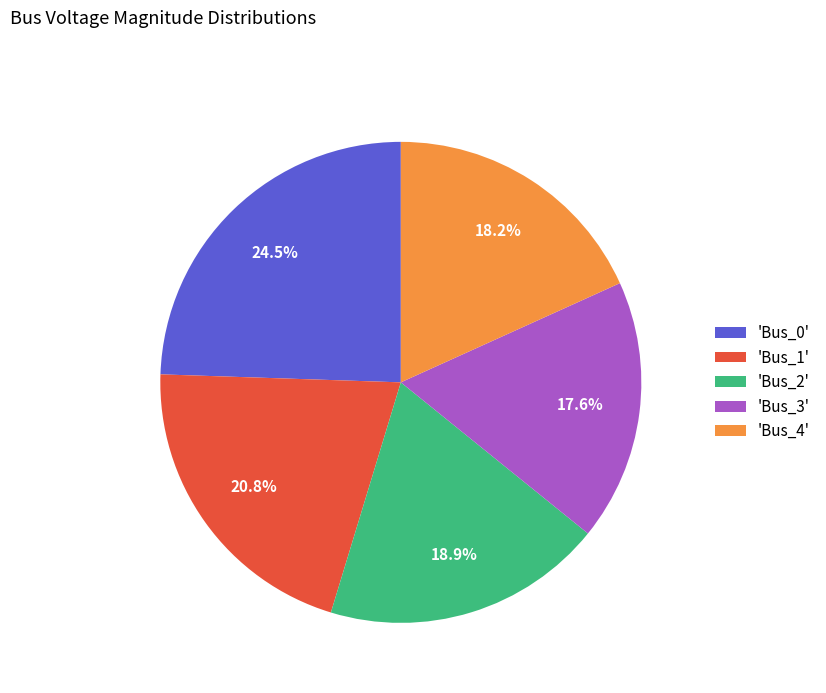

Rank the categories by value from lowest to highest.

'Bus_3', 'Bus_4', 'Bus_2', 'Bus_1', 'Bus_0'